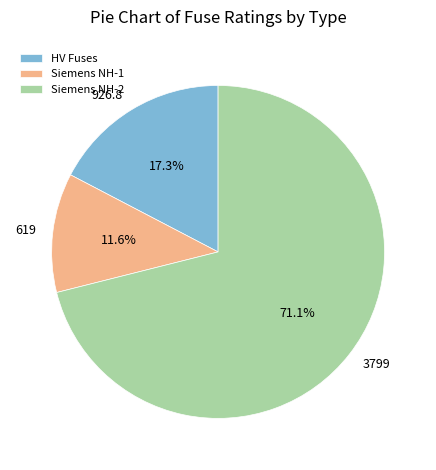

Does any single category account for the majority?

Yes